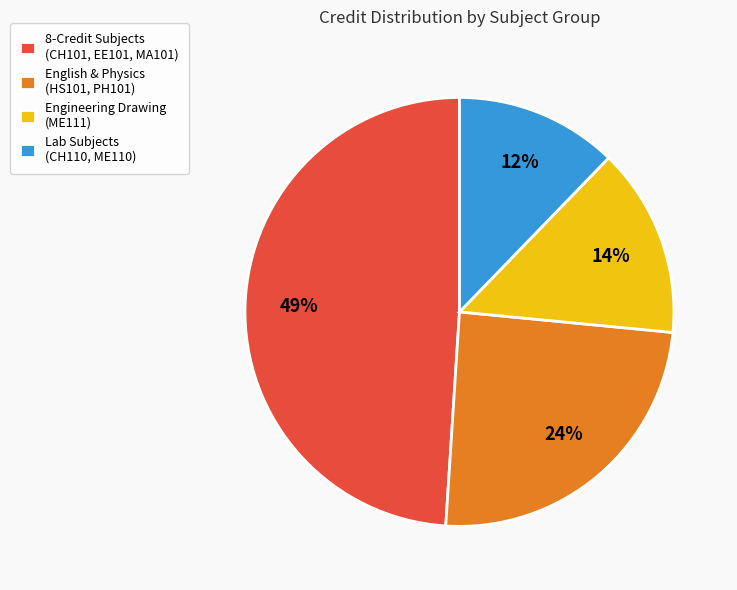

Combined, do English & Physics (HS101, PH101) and Lab Subjects (CH110, ME110) account for over 50%?

No